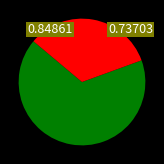

Does any single category account for the majority?

Yes